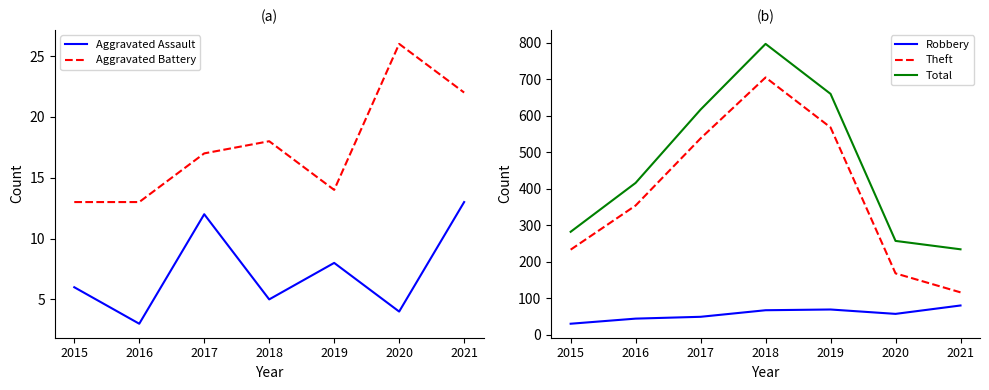

What is the maximum value shown in the chart?

797